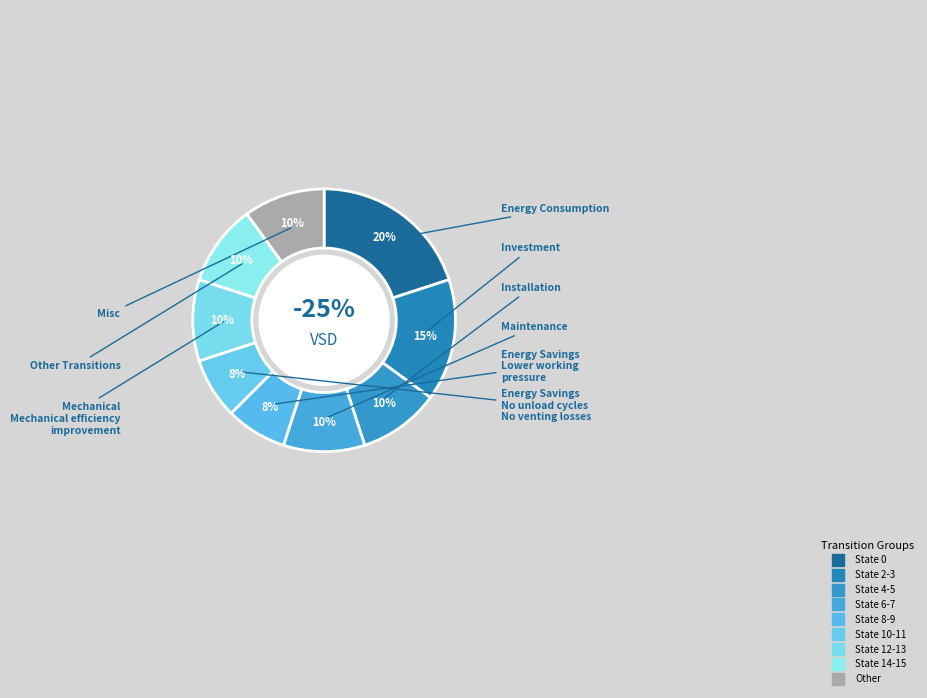

How many segments does this pie chart have?

9